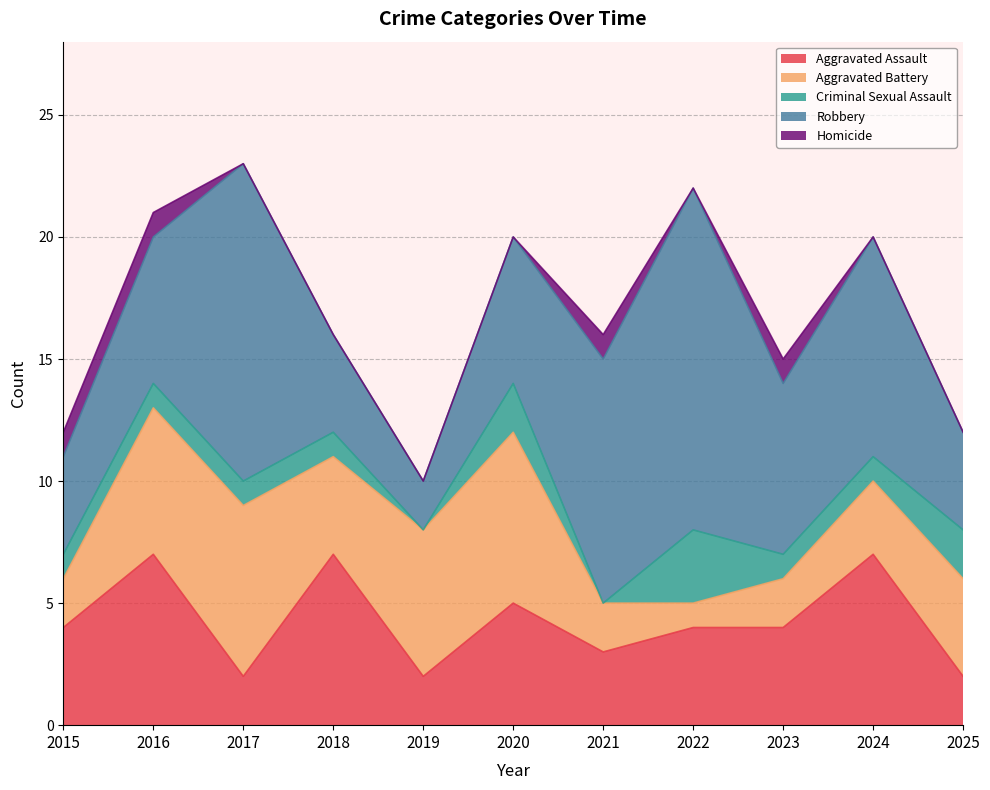

Reading right to left, transcribe all the data shown in this chart.

Aggravated Assault: 2025=2	2024=7	2023=4	2022=4	2021=3	2020=5	2019=2	2018=7	2017=2	2016=7	2015=4
Aggravated Battery: 2025=4	2024=3	2023=2	2022=1	2021=2	2020=7	2019=6	2018=4	2017=7	2016=6	2015=2
Criminal Sexual Assault: 2025=2	2024=1	2023=1	2022=3	2021=0	2020=2	2019=0	2018=1	2017=1	2016=1	2015=1
Robbery: 2025=4	2024=9	2023=7	2022=14	2021=10	2020=6	2019=2	2018=4	2017=13	2016=6	2015=4
Homicide: 2025=0	2024=0	2023=1	2022=0	2021=1	2020=0	2019=0	2018=0	2017=0	2016=1	2015=1